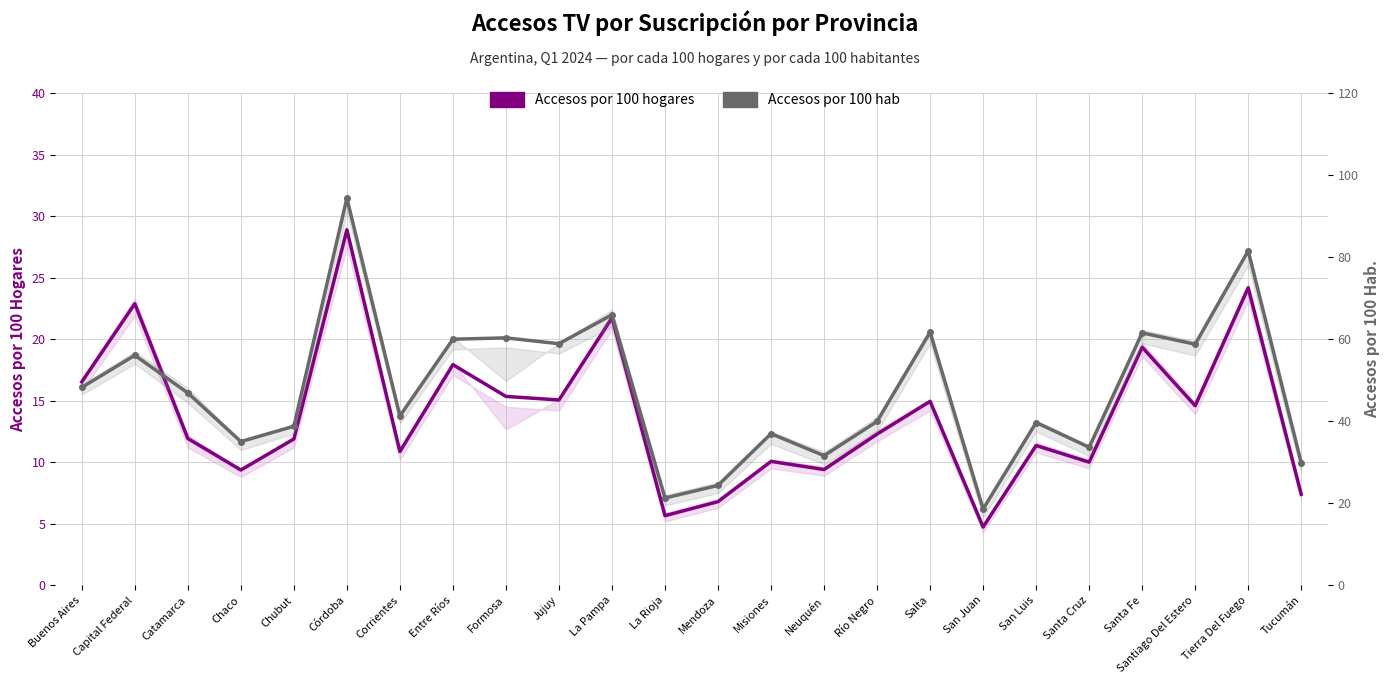

At which label does Accesos por 100 hogares first exceed 12?

Buenos Aires